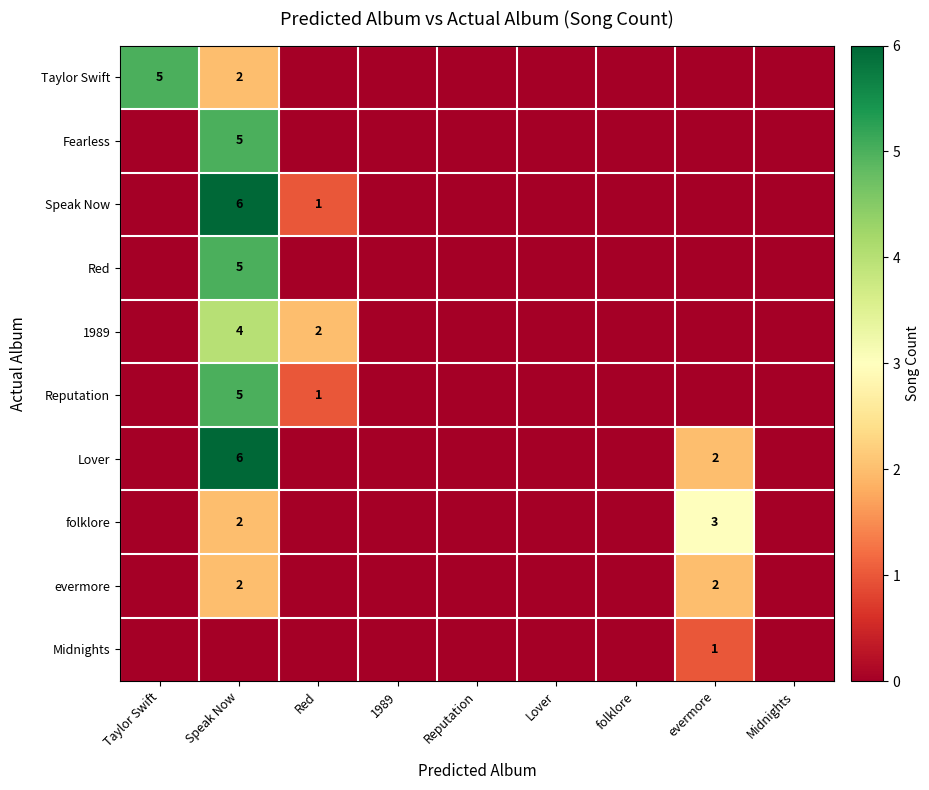

Is it true that folklore equals 3 at evermore?

True